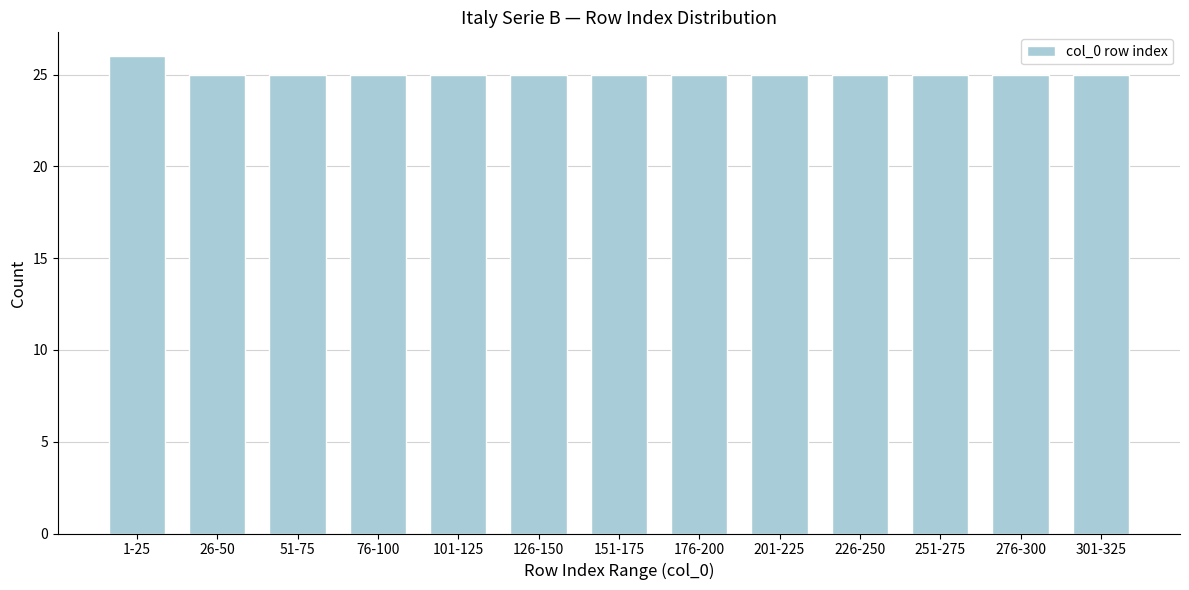

Reading right to left, extract all data points from this chart.

25	25	25	25	25	25	25	25	25	25	25	25	26